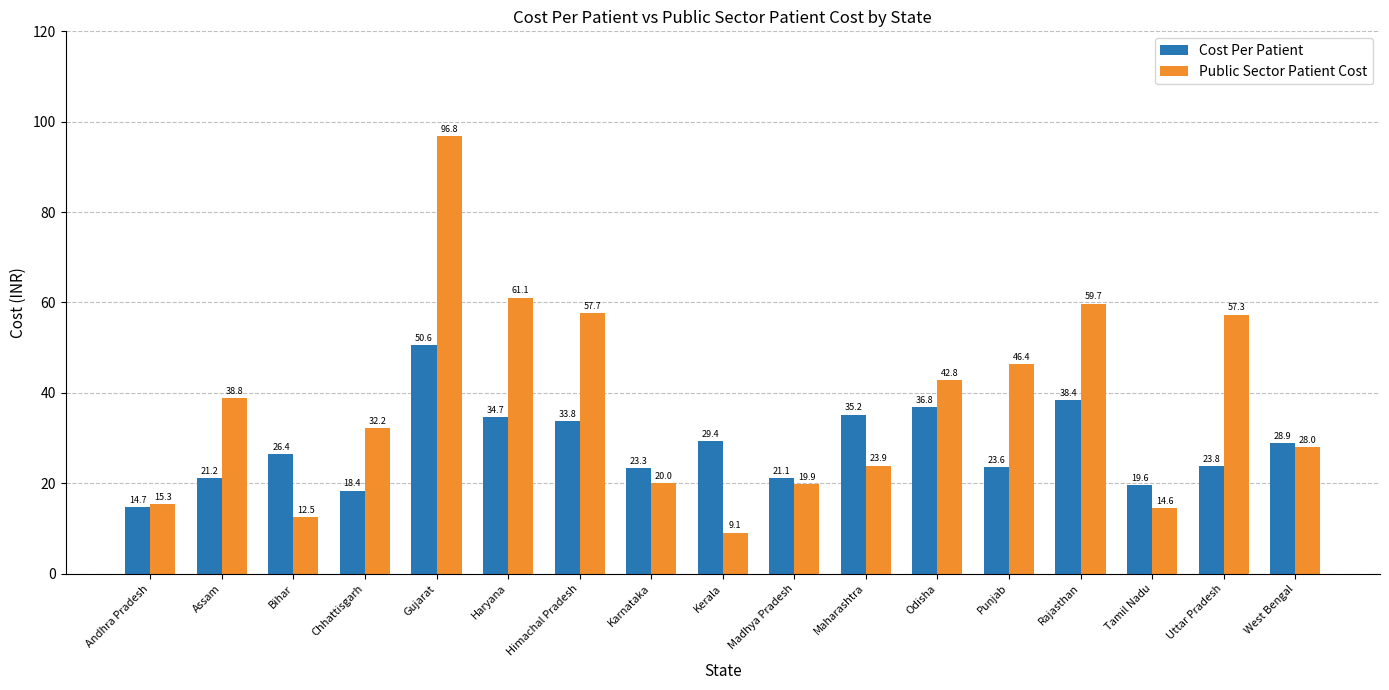

How many data points in Public Sector Patient Cost are above 32?

9